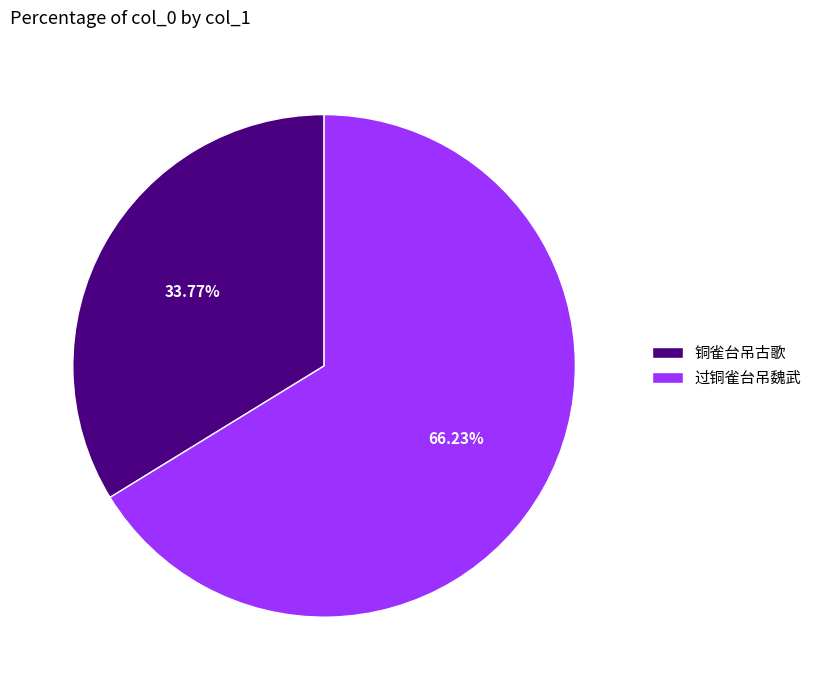

Rank the categories by value from highest to lowest.

过铜雀台吊魏武, 铜雀台吊古歌